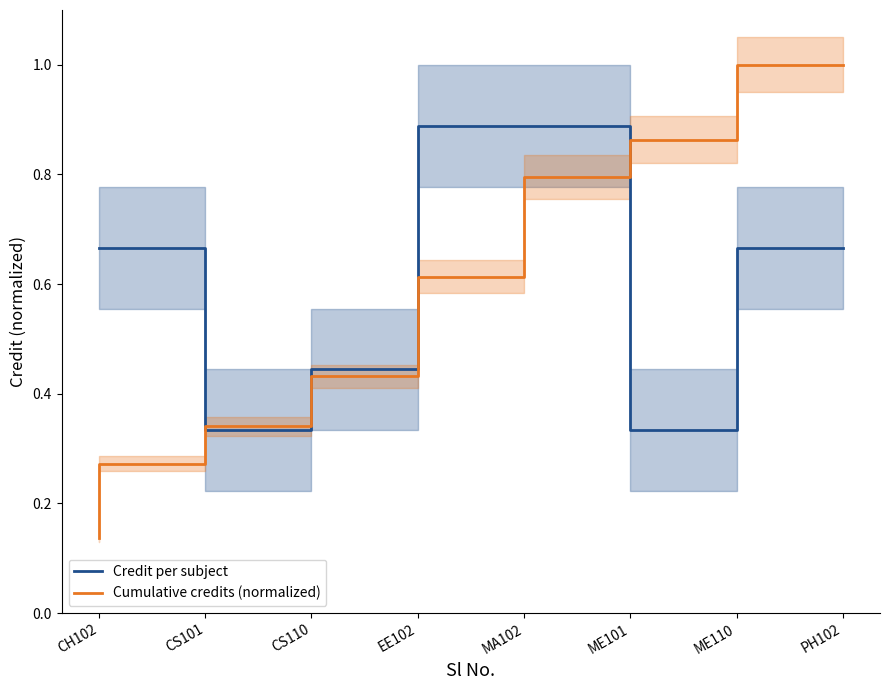

Rank the series at MA102 from lowest to highest value.

Cumulative credits (normalized), Credit per subject